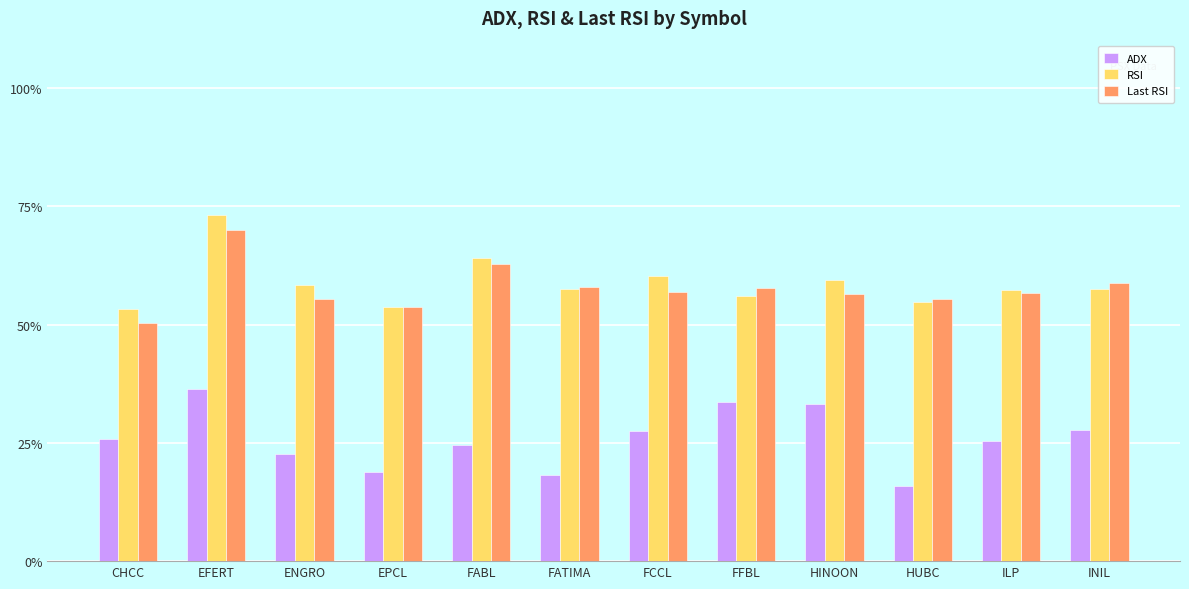

What is the difference between the highest and lowest values at FATIMA?

39.8